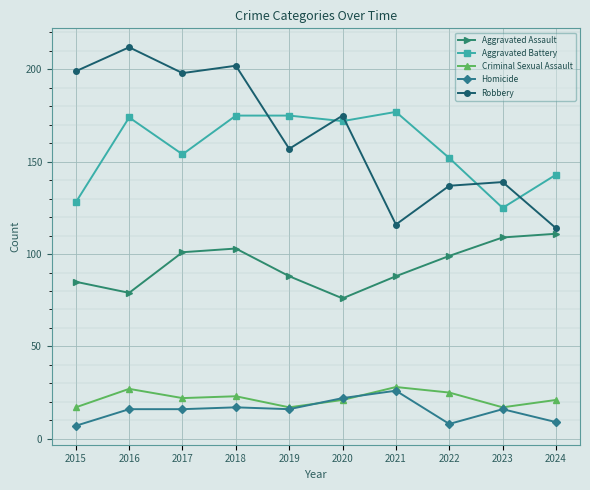

The value of Criminal Sexual Assault at 2018 is 23. True or false?

True